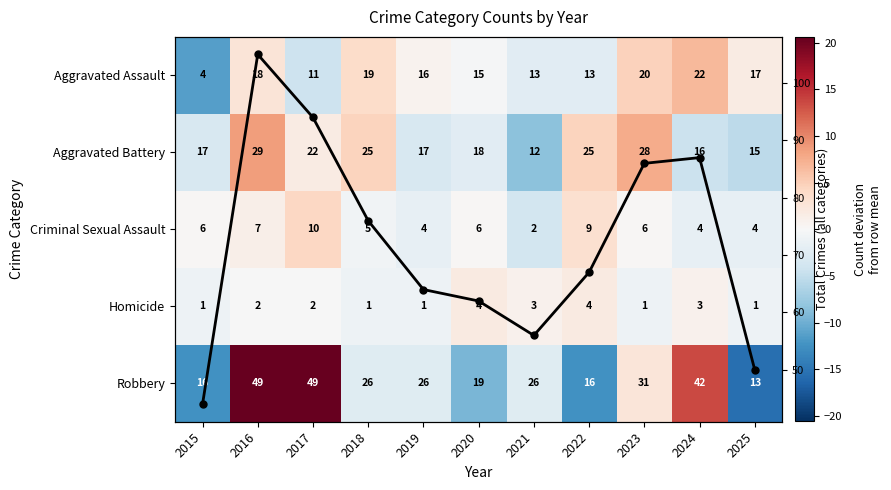

Which series changed the most between 2016 and 2023?

Column Total